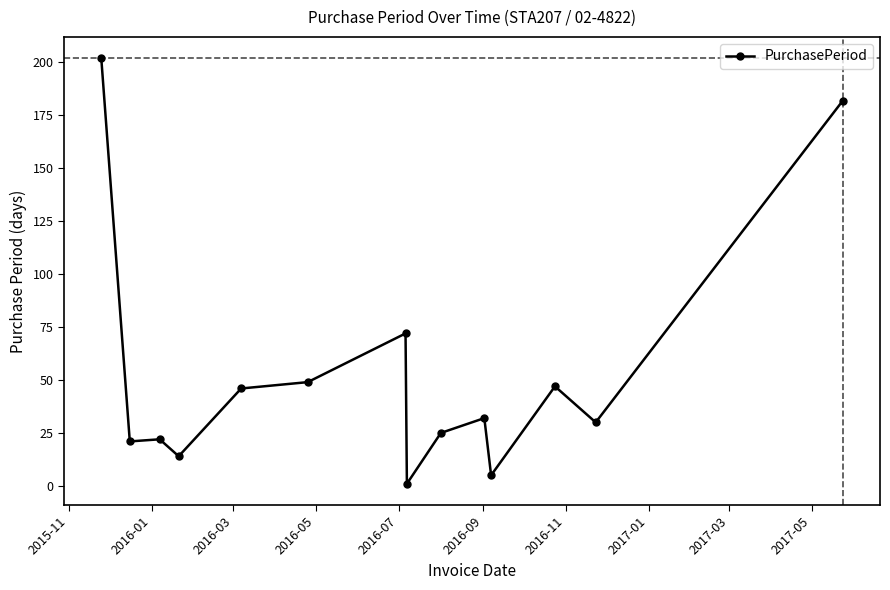

What is the greatest value displayed?

202